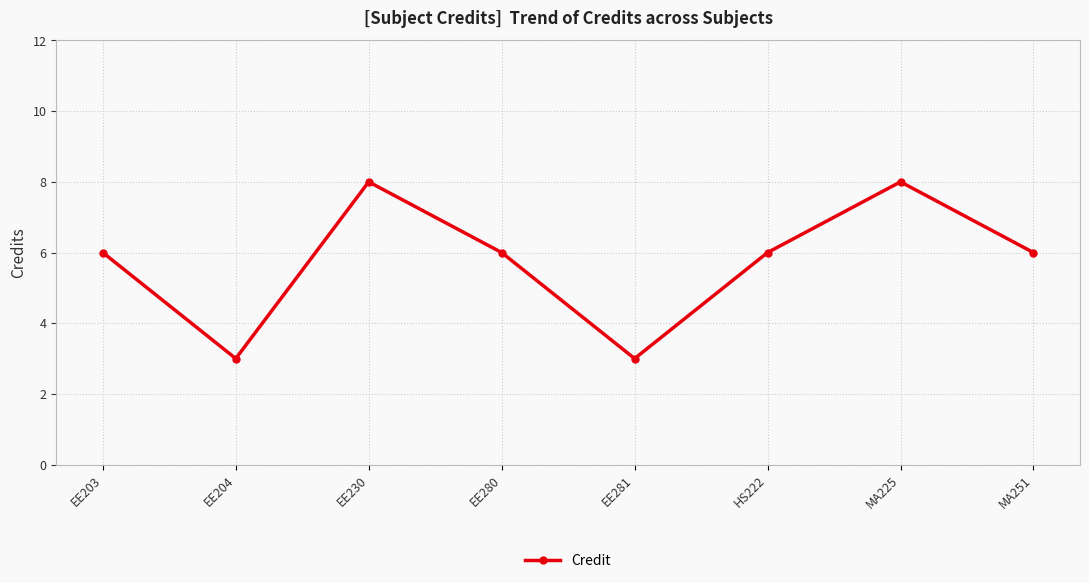

What is the smallest value displayed?

3